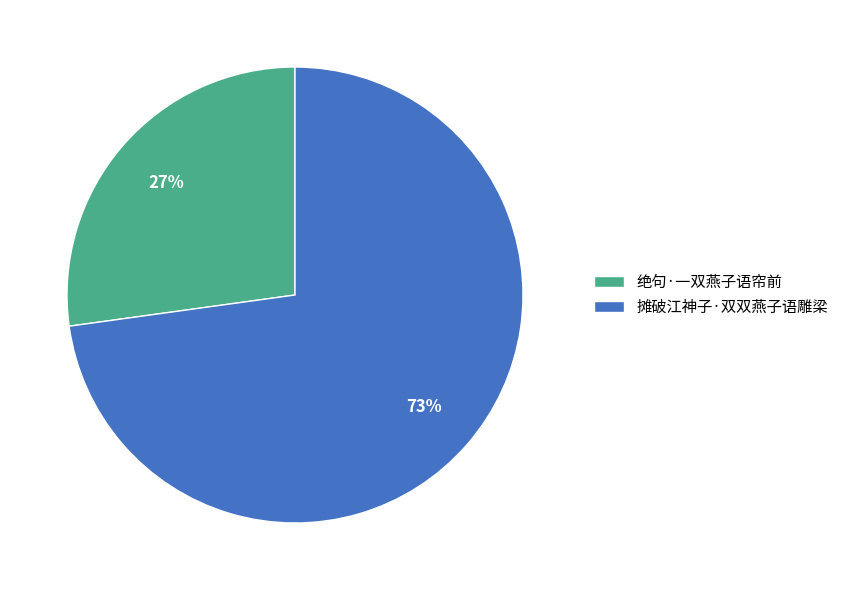

What is the ratio of the value at 摊破江神子·双双燕子语雕梁 to the value at 绝句·一双燕子语帘前?

2.7